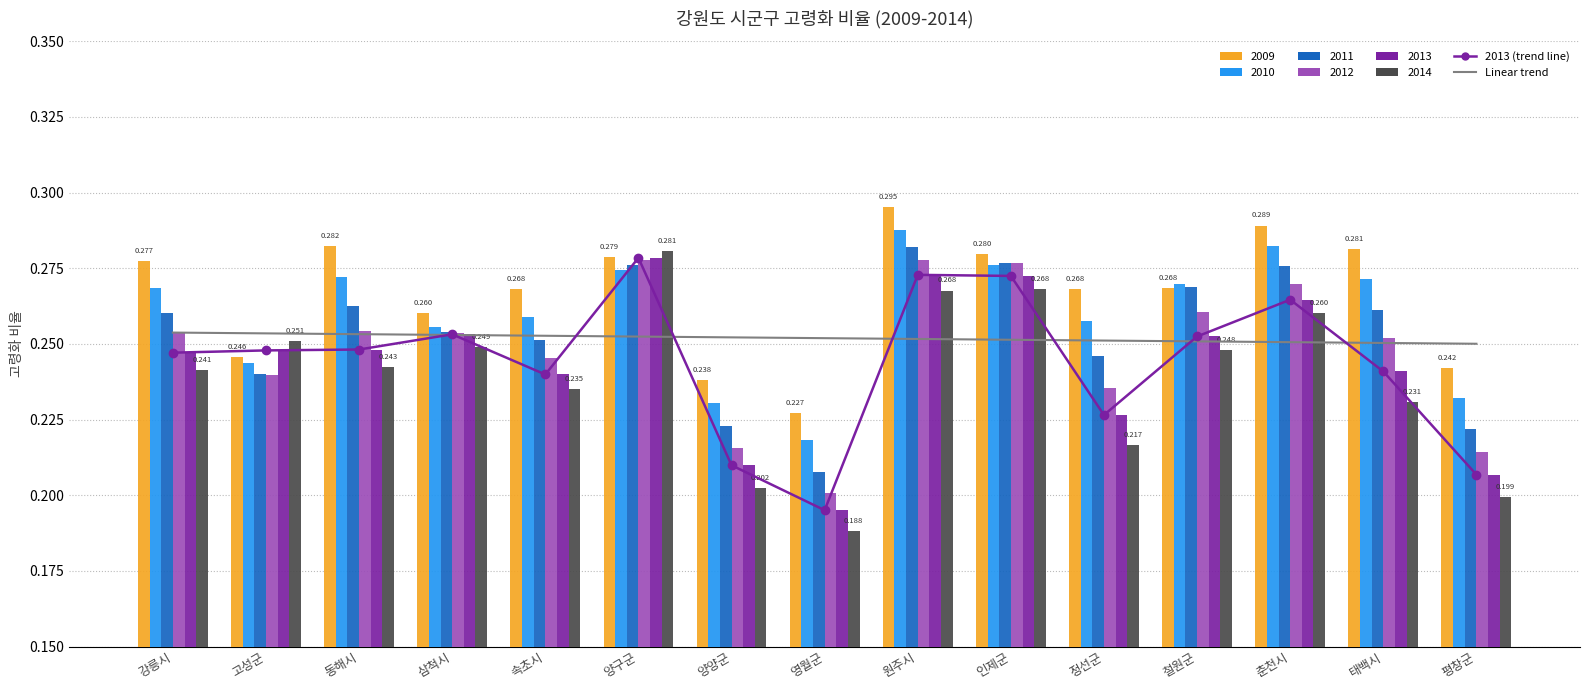

Which has a higher value, 인제군 or 삼척시?

인제군